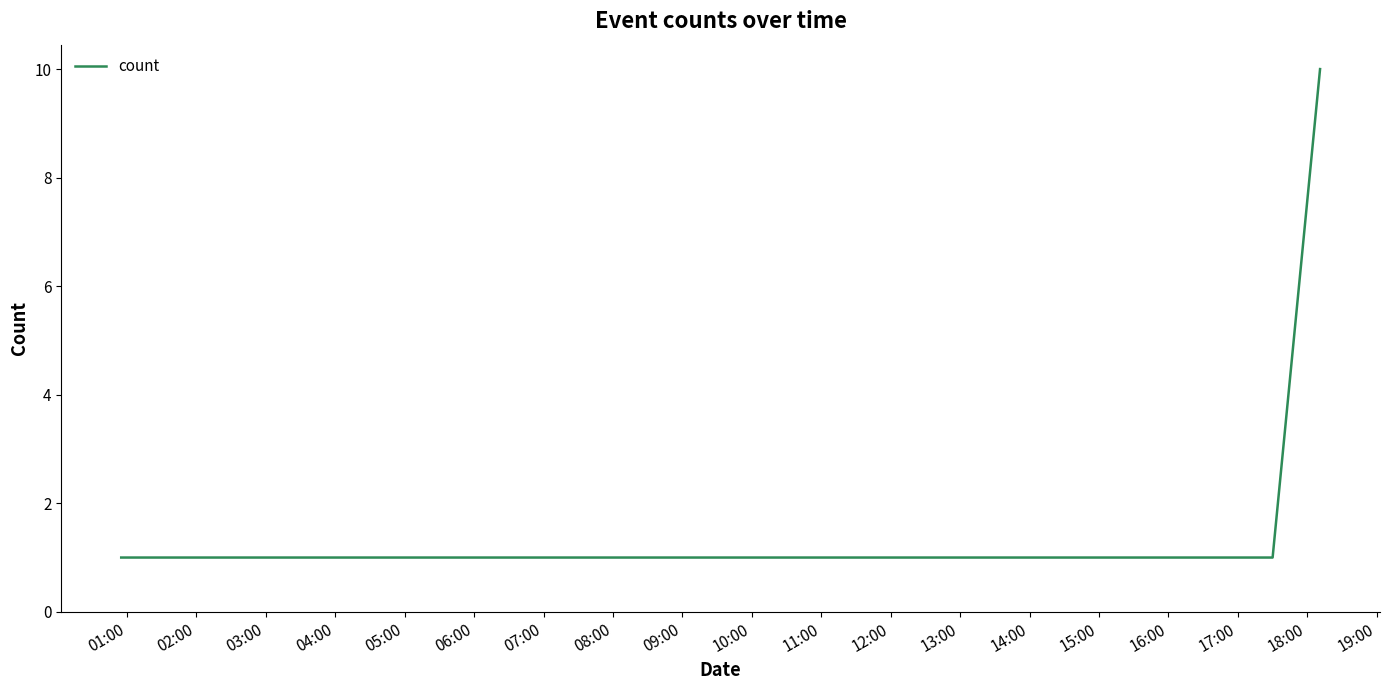

Reading left to right, what are all the values shown in this chart?

1	1	1	10